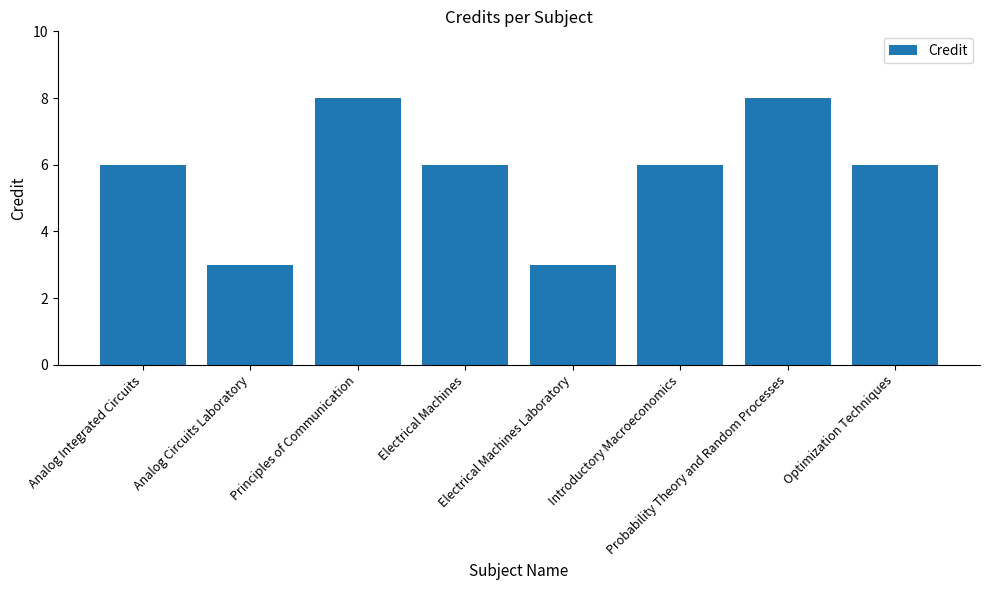

What is the smallest value displayed?

3